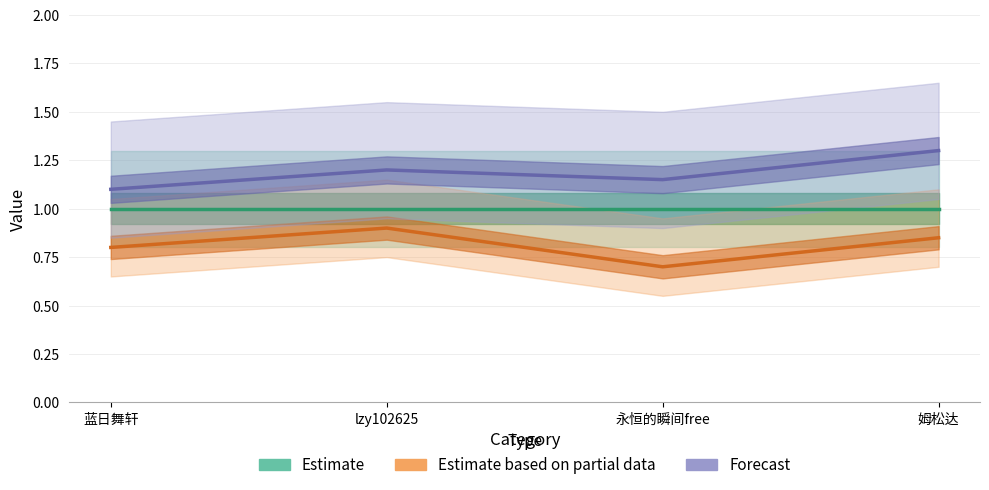

What value does the Estimate series have at 蓝日舞轩?

1.0